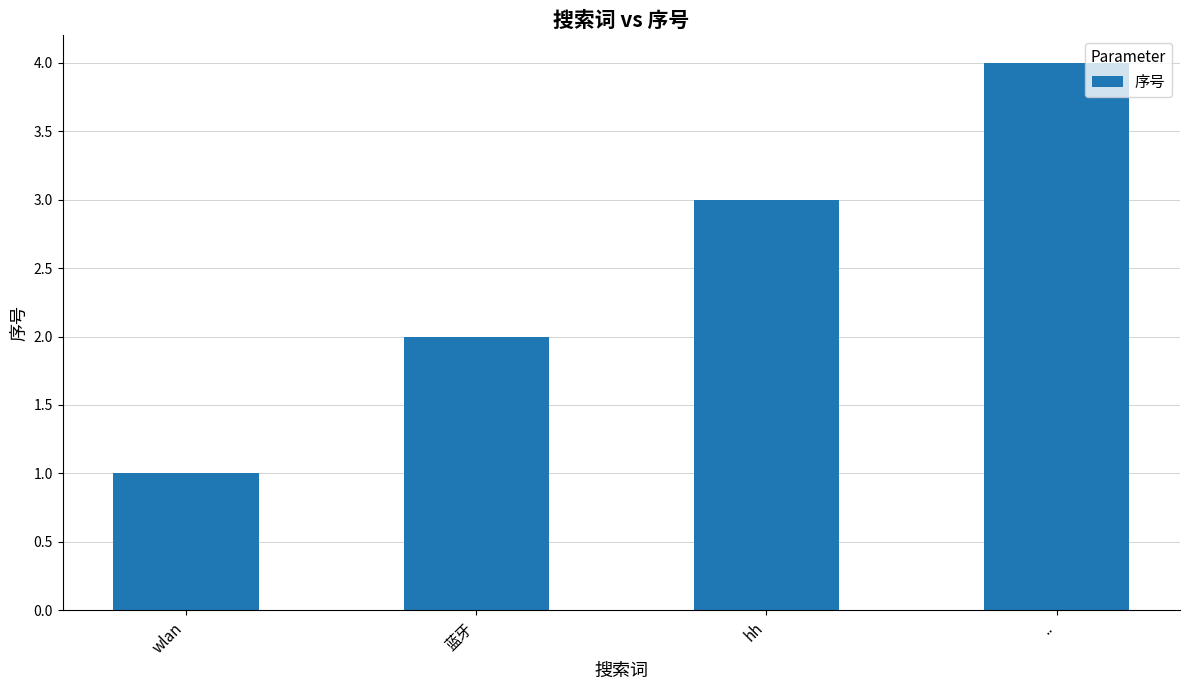

How many bars are there in total?

4